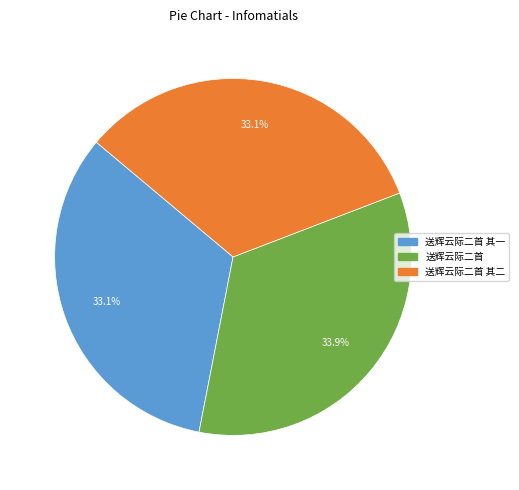

Is there a majority slice in this chart?

No